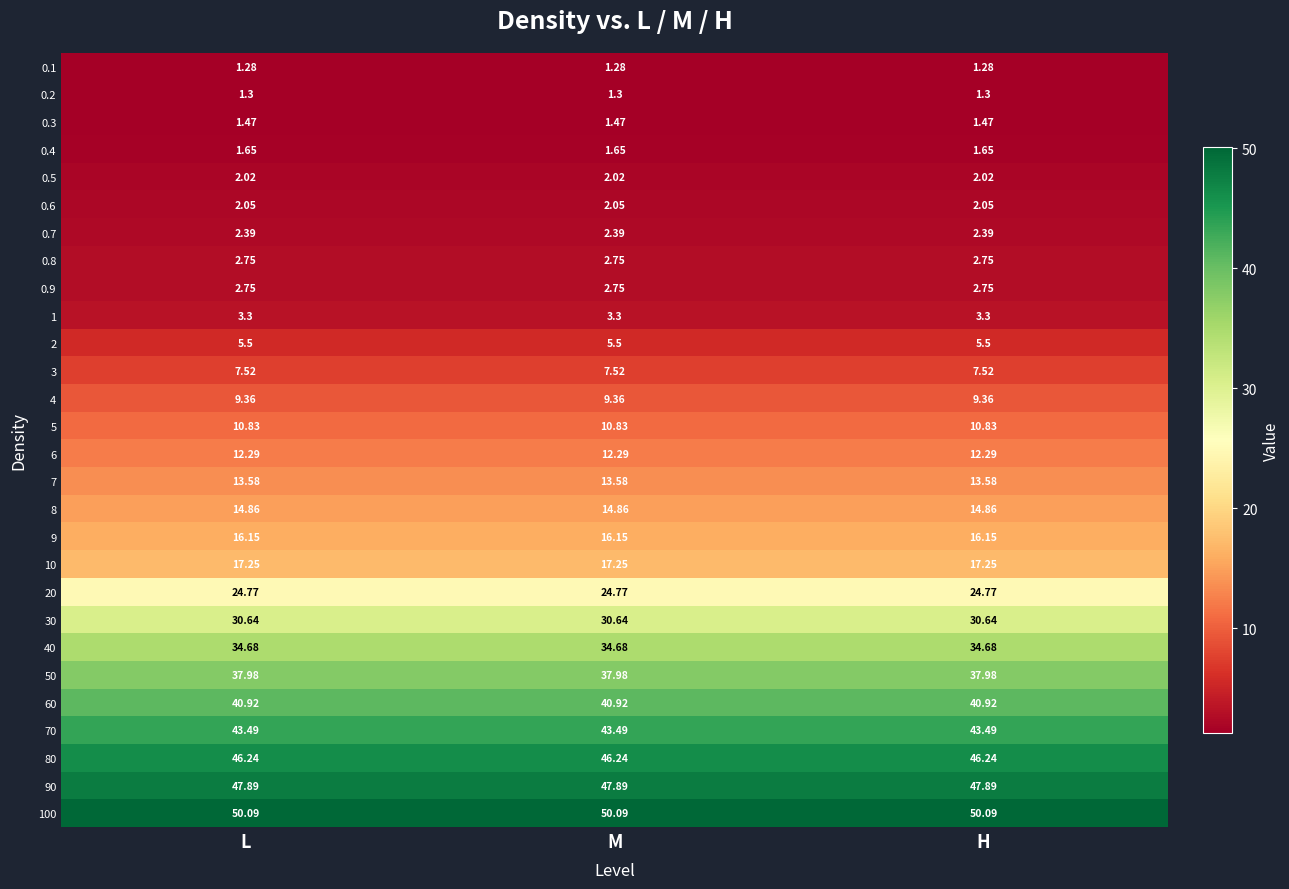

Is the value of 40 at L greater than the value of 0.9 at M?

Yes